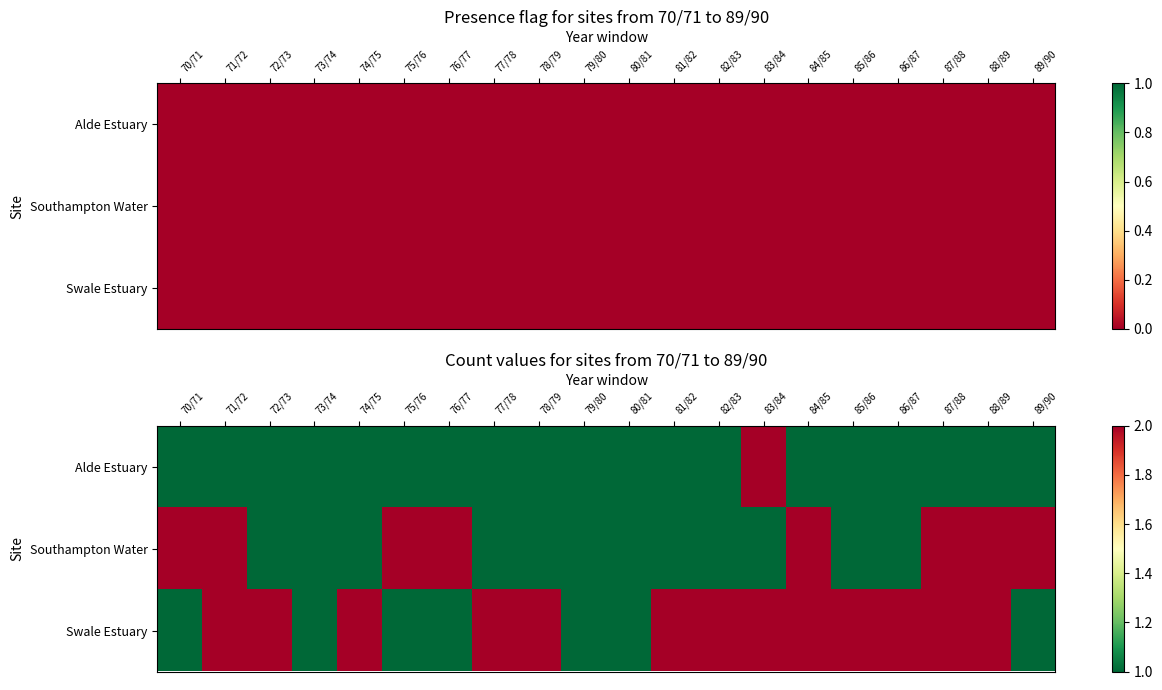

Where is Alde Estuary nearest to the value 1?

70/71